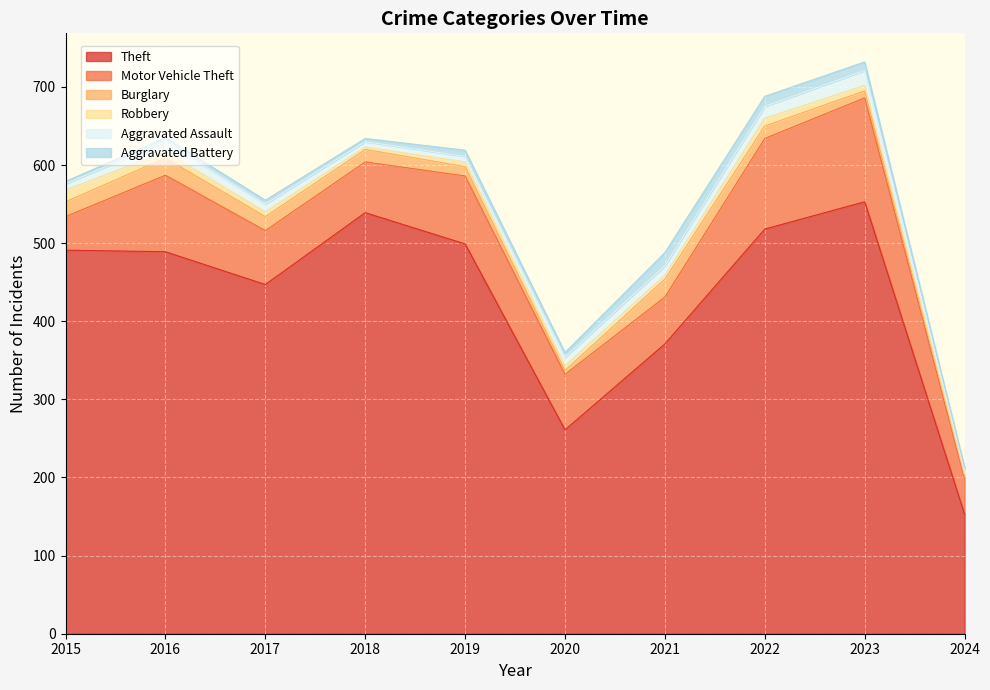

Which category has the highest value in the Robbery series?

2015